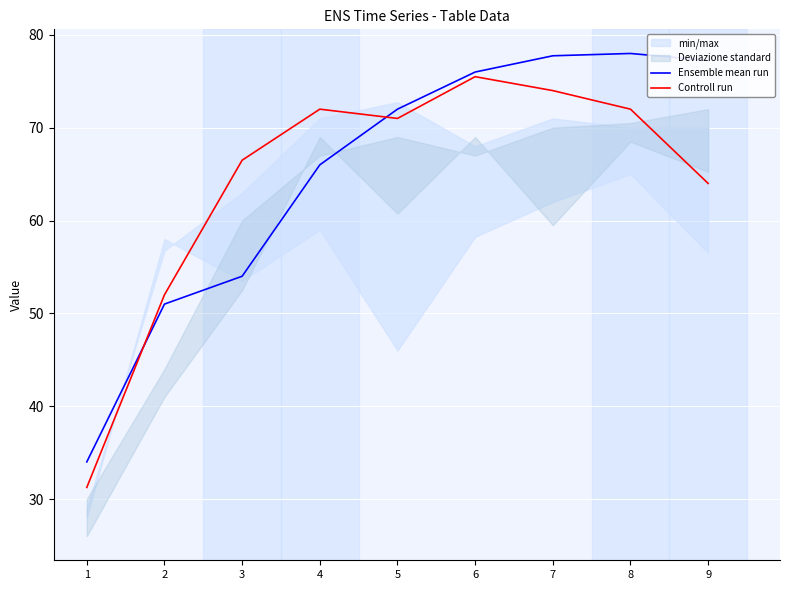

Reading right to left, extract all data points from this chart.

Ensemble mean run: 77.2	78.0	77.8	76.0	72.0	66.0	54.0	51.0	34.0
Controll run: 64.0	72.0	74.0	75.5	71.0	72.0	66.5	52.0	31.2